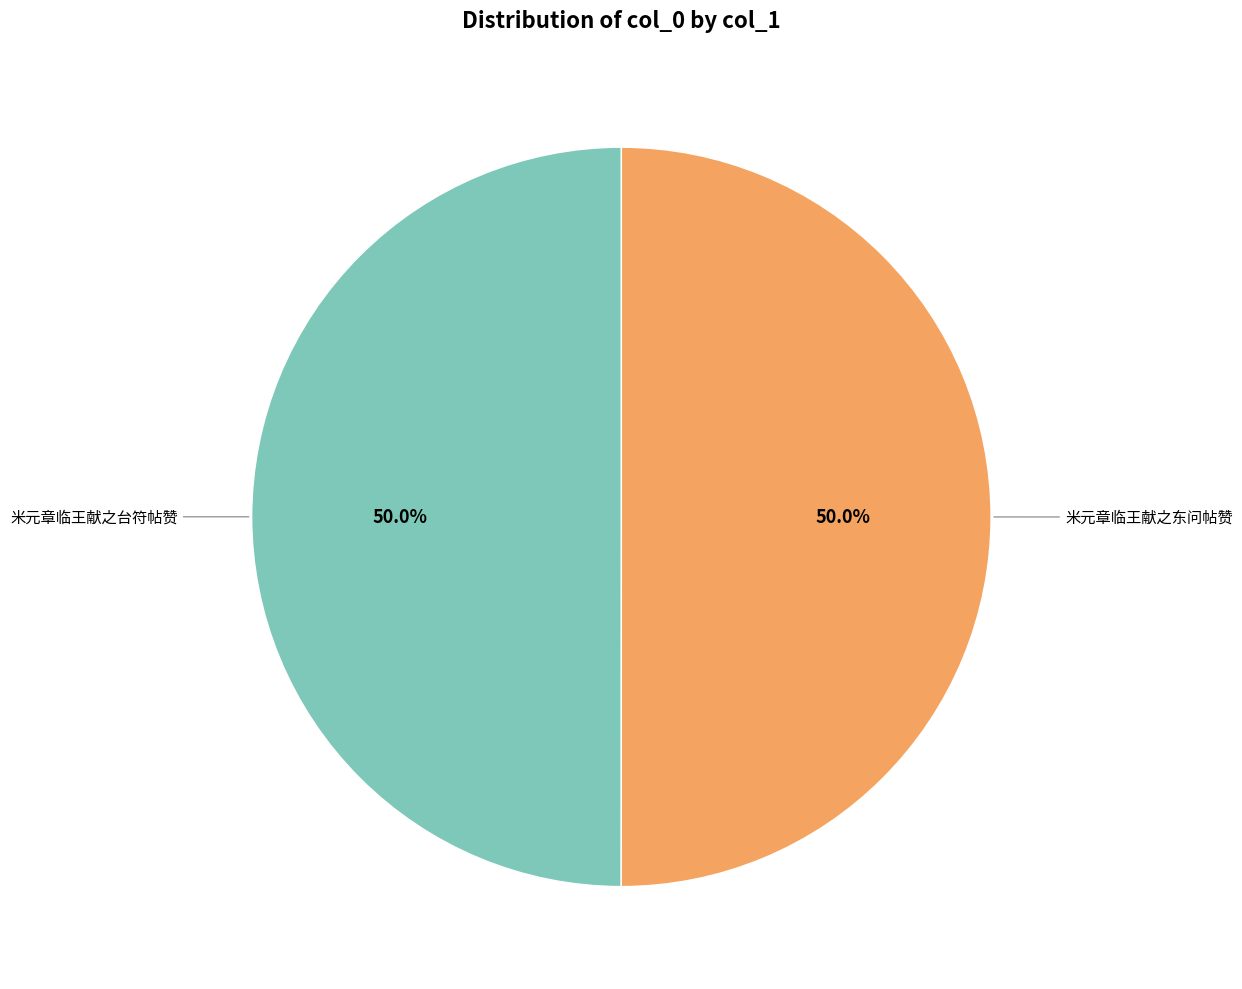

How many segments does this pie chart have?

2